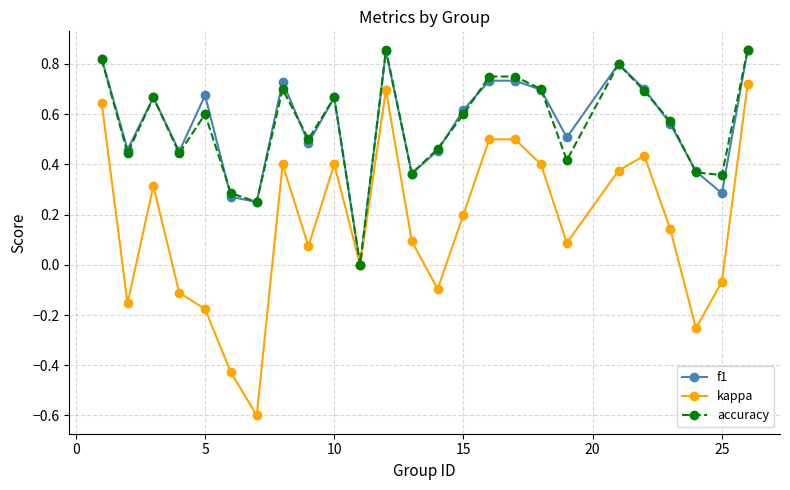

True or false: kappa has more than 1 points higher than both neighbors.

True